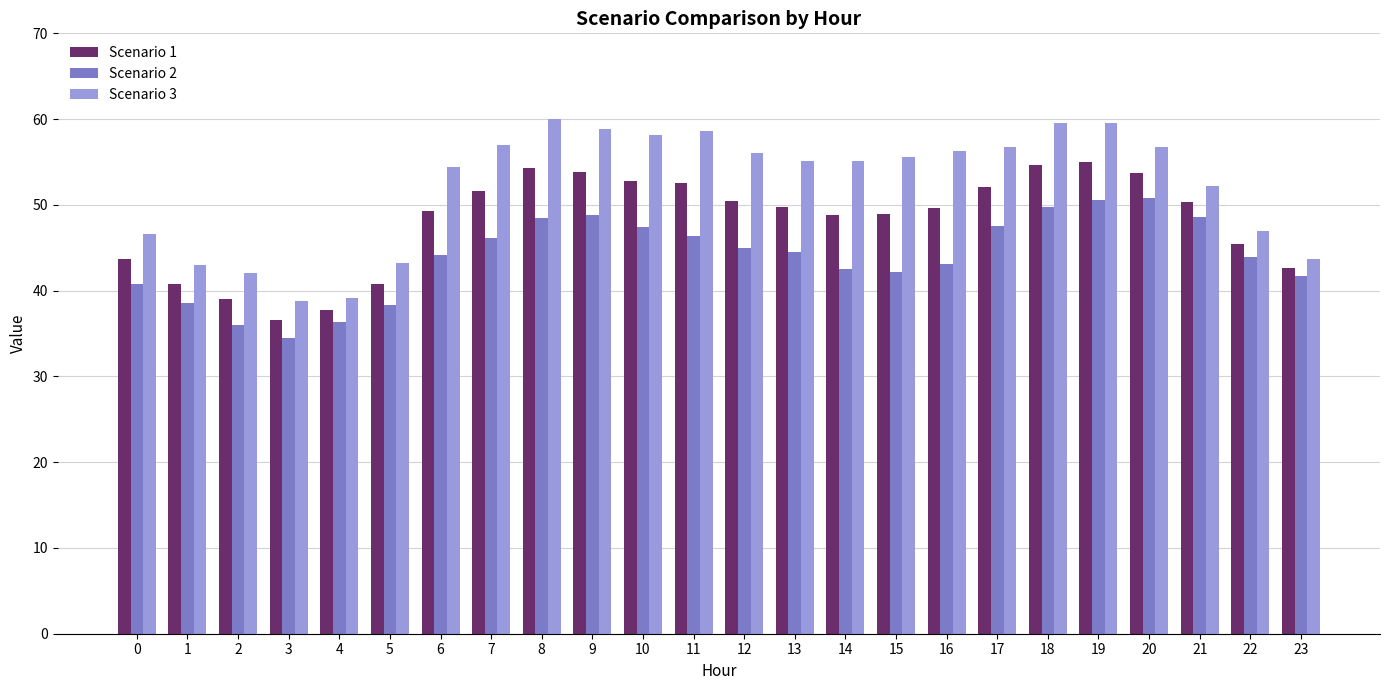

List the series in order of their peak value, lowest first.

Scenario 2, Scenario 1, Scenario 3